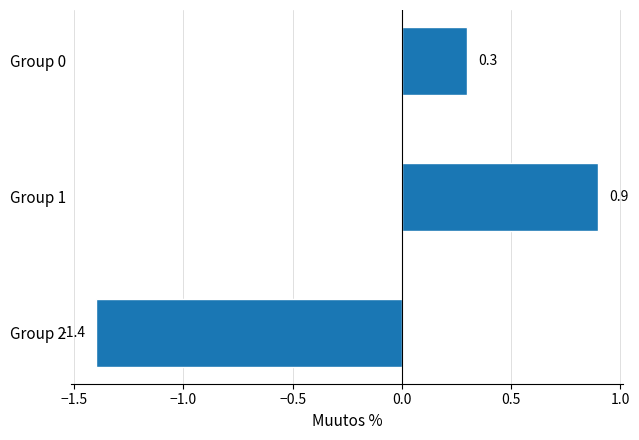

Which has a higher value, Group 1 or Group 0?

Group 1